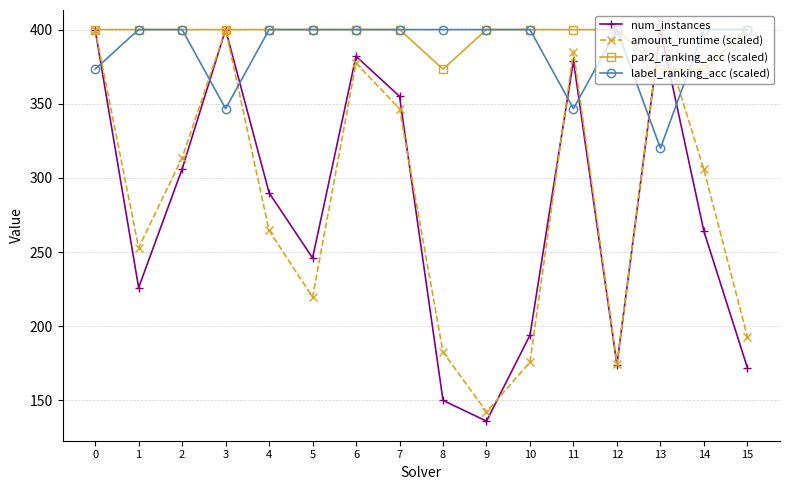

Which series ends up on top after the final intersection of amount_runtime (scaled) and label_ranking_acc (scaled)?

label_ranking_acc (scaled)